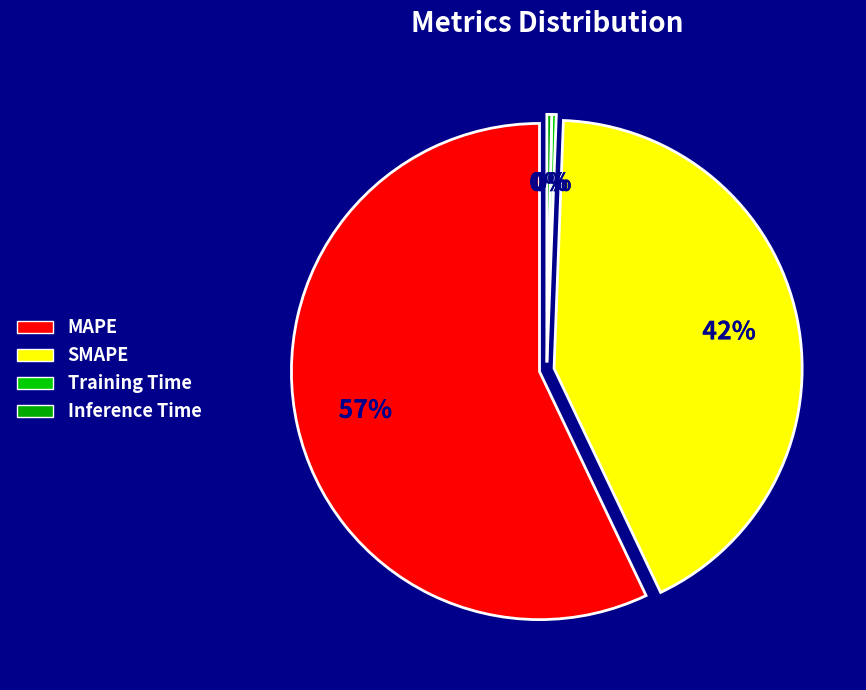

To the nearest percent, what is the combined percentage of SMAPE and MAPE?

99%